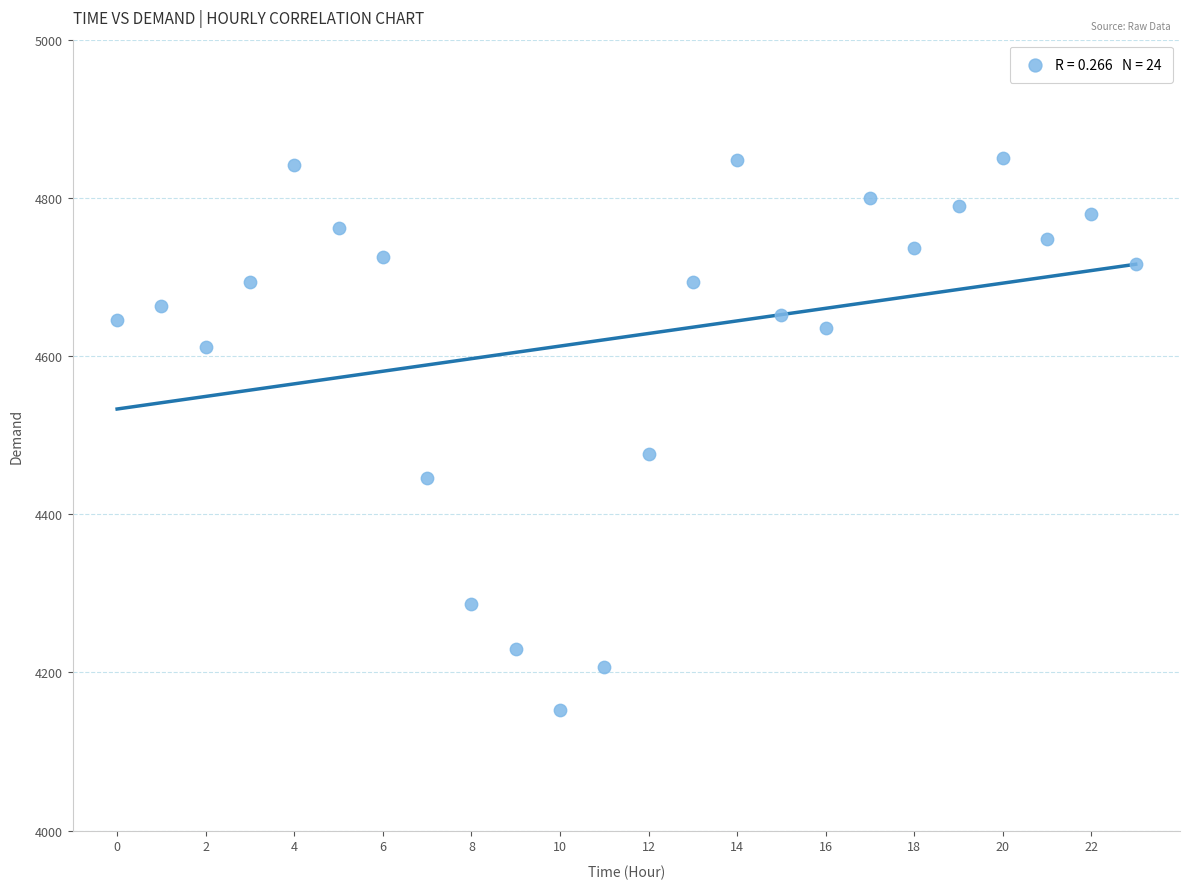

What Y value in the scatter plot is closest to 4502?

4476